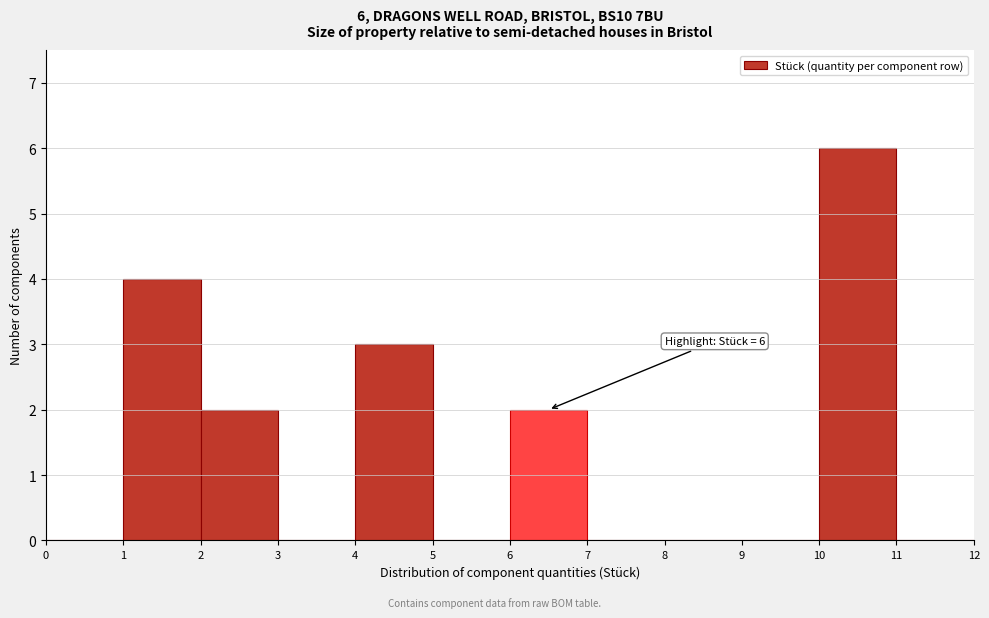

Over which range of the x-axis is the bar tallest?

10 to 11